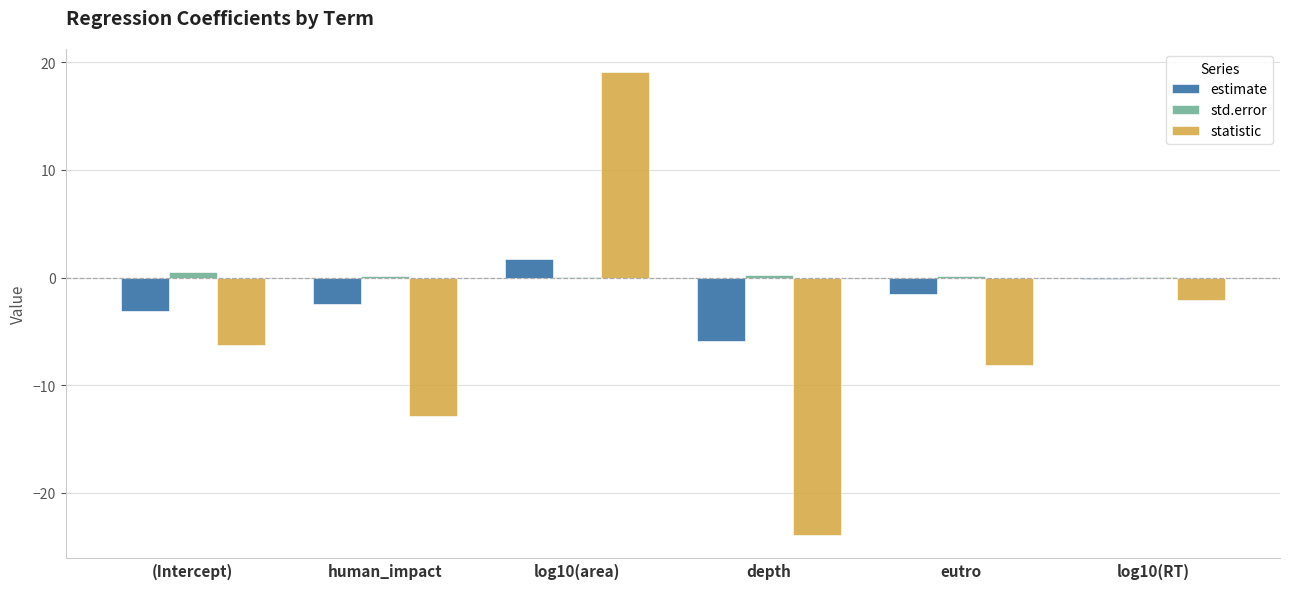

Which series has the largest total across all categories?

std.error